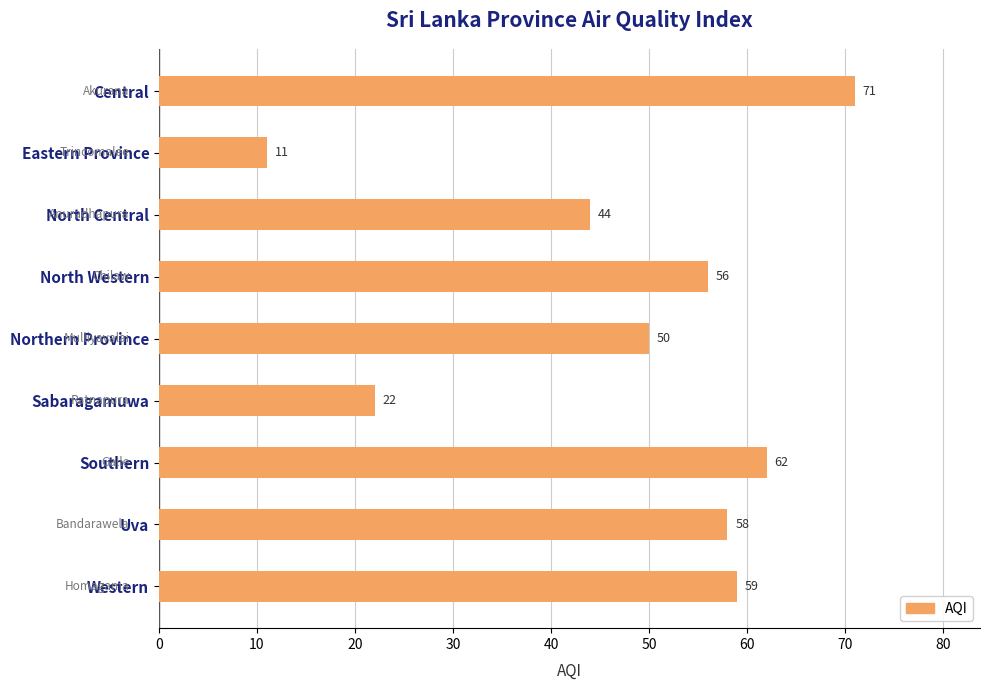

What is the label of the 3rd bar from the bottom?

Southern